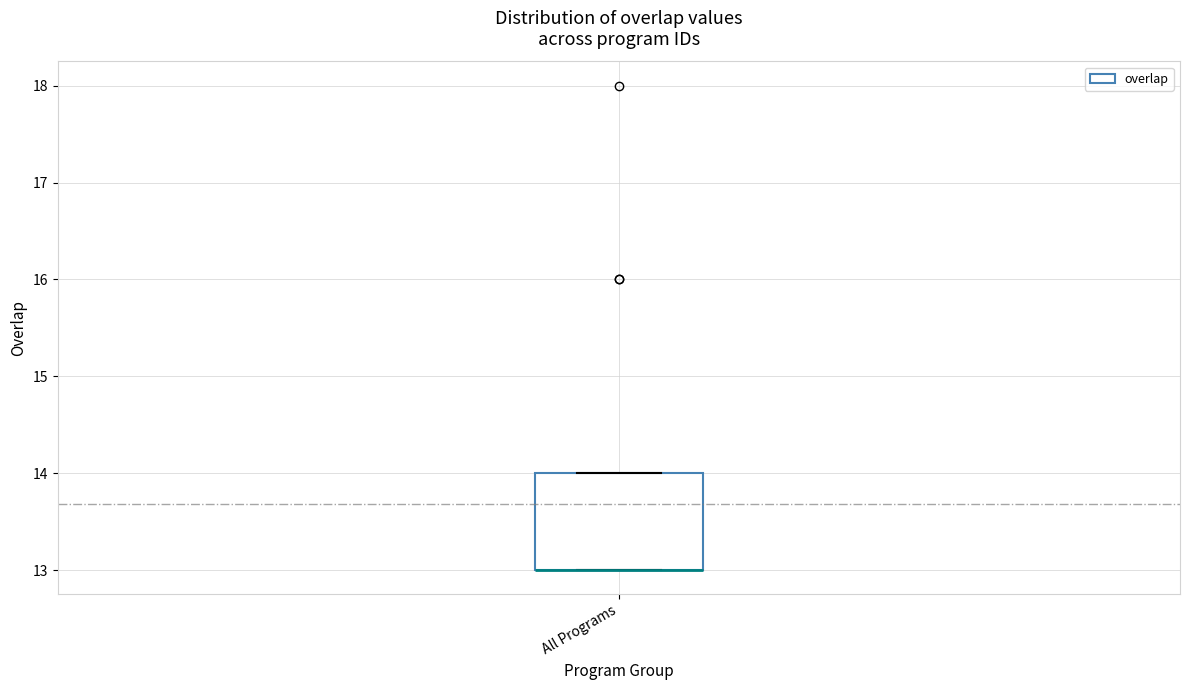

Transcribe this box plot: give where the median line is, the range the box spans, and where the two whiskers end, as read against the y-axis. The values are not printed on the chart, so give them approximately, as read against the axis.

median 13 (drawn on the box's lower edge), box 13 to 14, whiskers 13 to 14